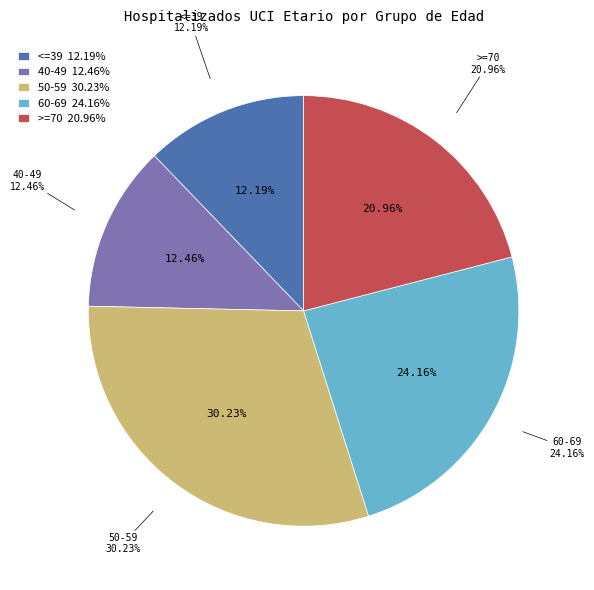

What is the largest slice in the pie chart?

50-59